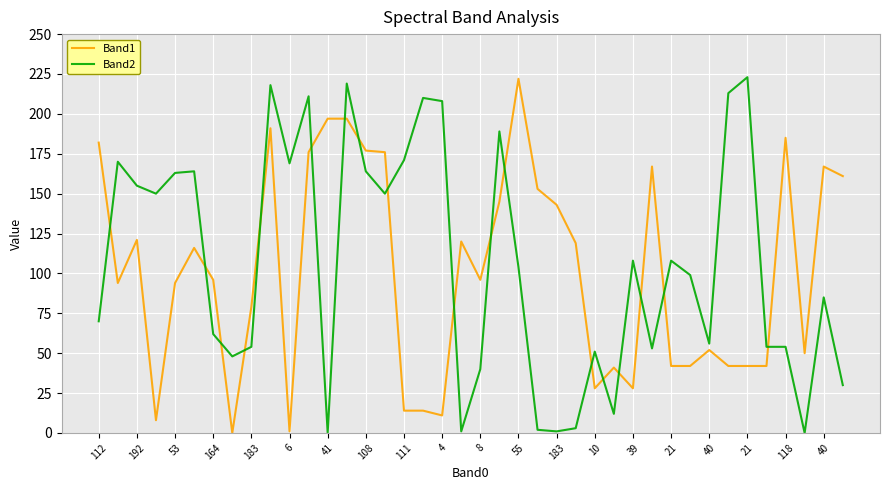

What is the maximum value shown in the chart?

223